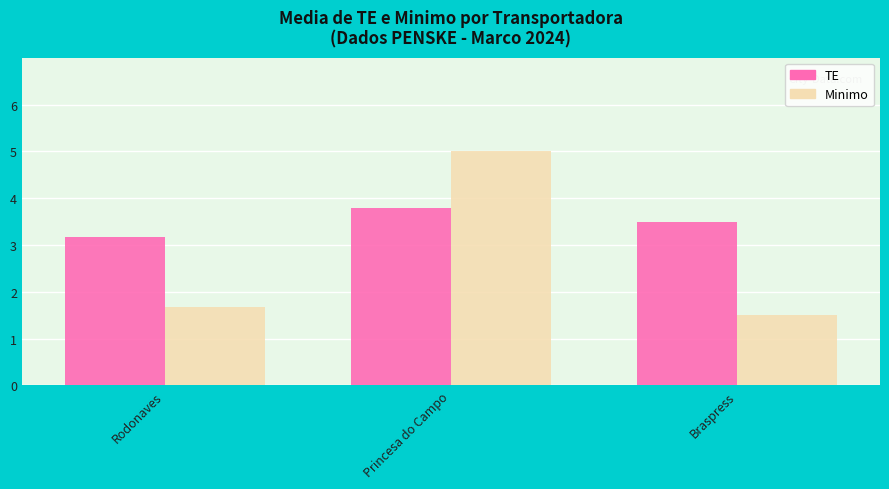

Reading left to right, transcribe all the data shown in this chart.

TE: Rodonaves=3.2	Princesa do Campo=3.8	Braspress=3.5
Minimo: Rodonaves=1.7	Princesa do Campo=5.0	Braspress=1.5